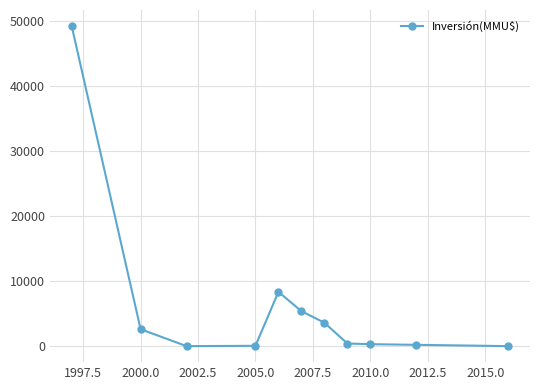

What is the difference between the second highest and minimum values?

8342